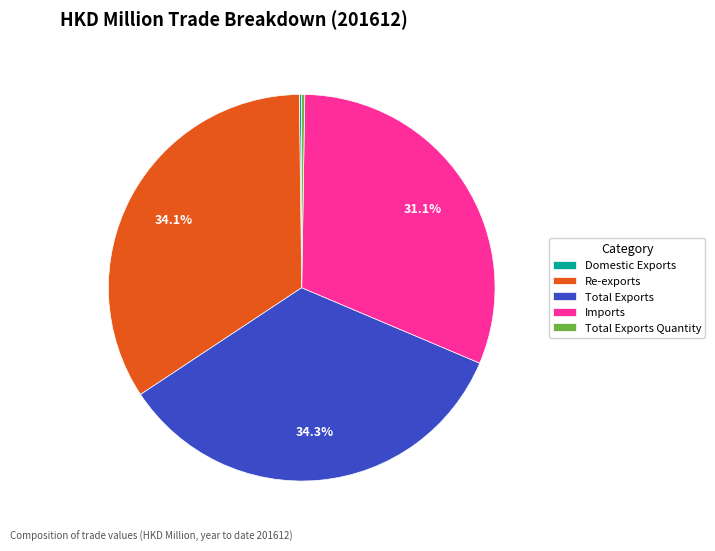

To the nearest percent, what percentage of the pie is Imports?

31%